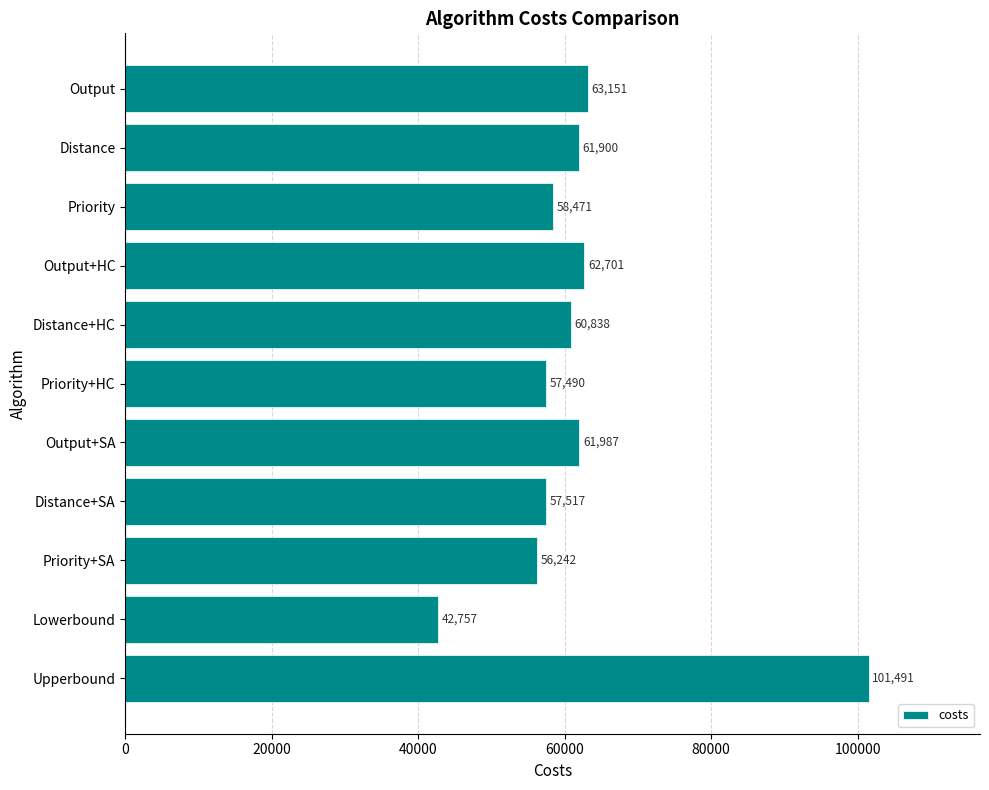

Which has a higher value, Output+SA or Output+HC?

Output+HC